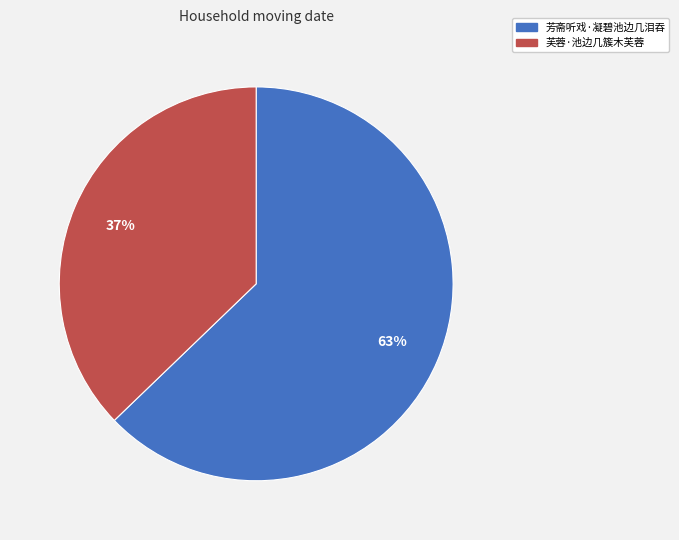

Which slice is the smallest?

芙蓉·池边几簇木芙蓉